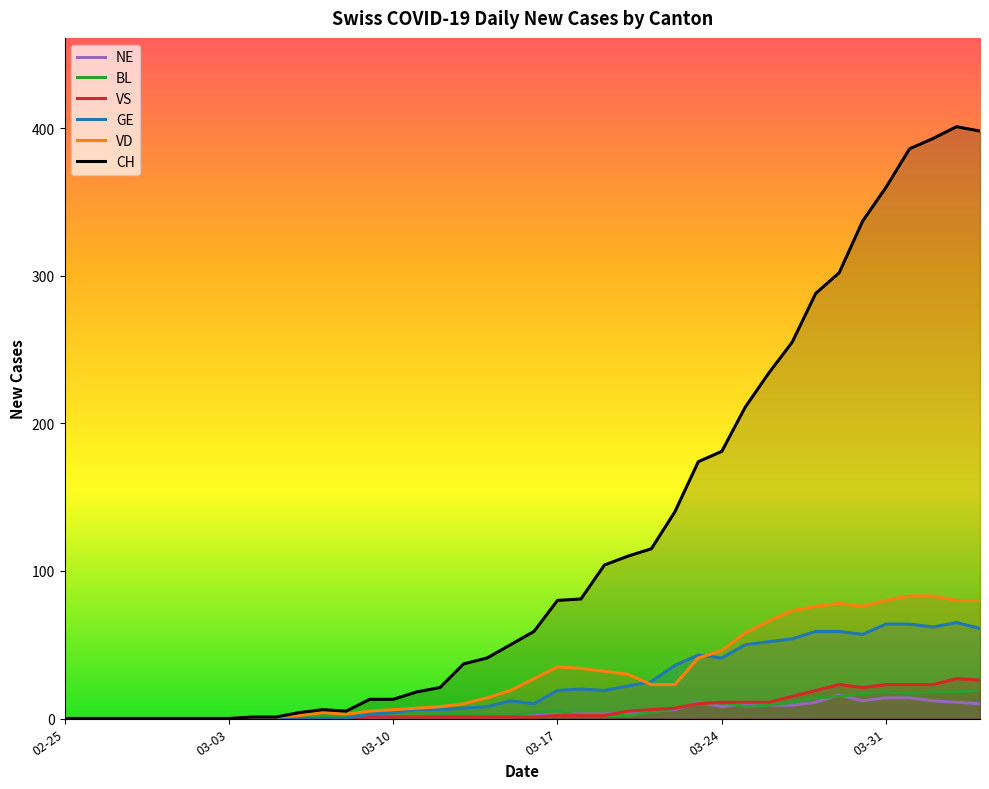

What is the maximum value for GE?

65